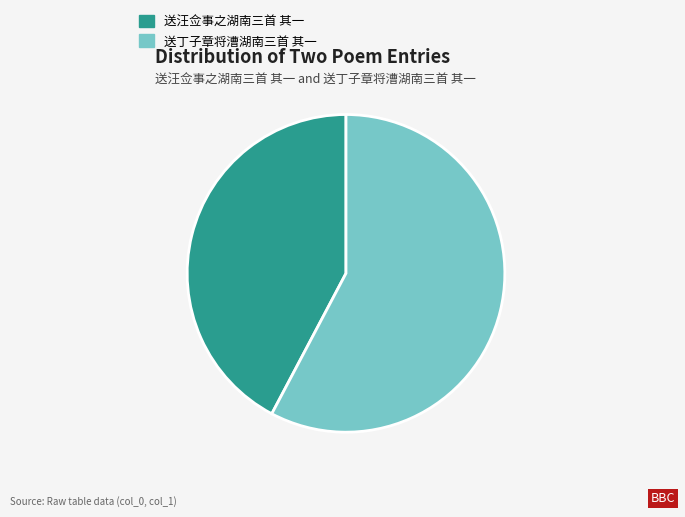

Does 送汪佥事之湖南三首 其一 account for over 50% of the chart?

No